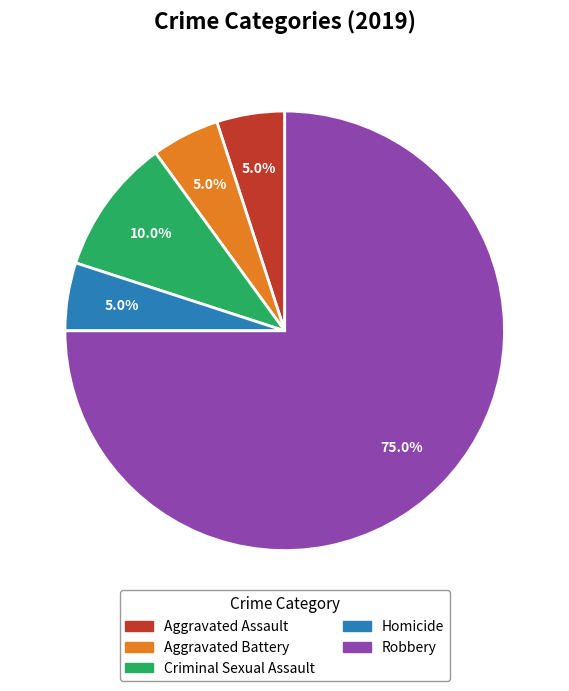

Which slice represents more than half of the pie?

Robbery